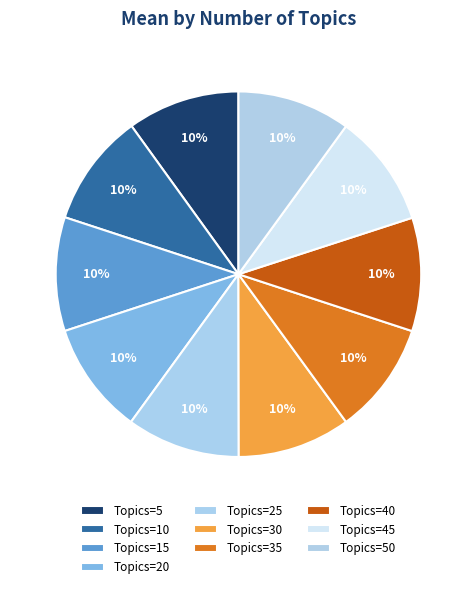

How many segments does this pie chart have?

10